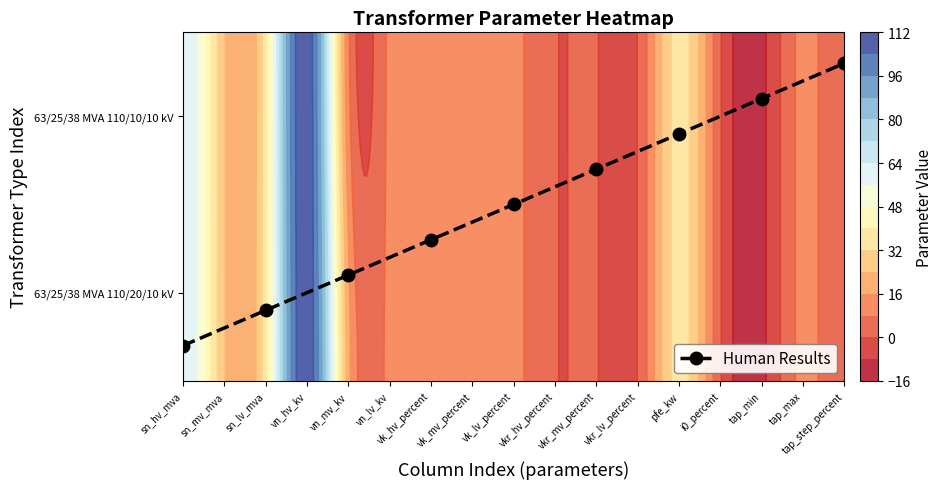

Count the values in the range 24 to 56.

5